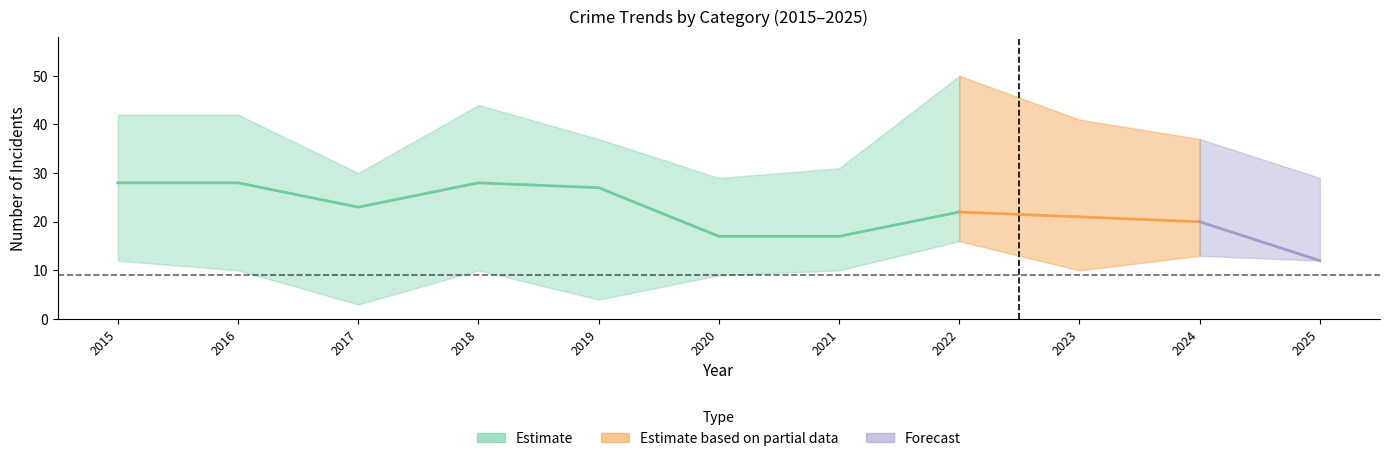

How many points are higher than both their immediate neighbors (excluding endpoints)?

1